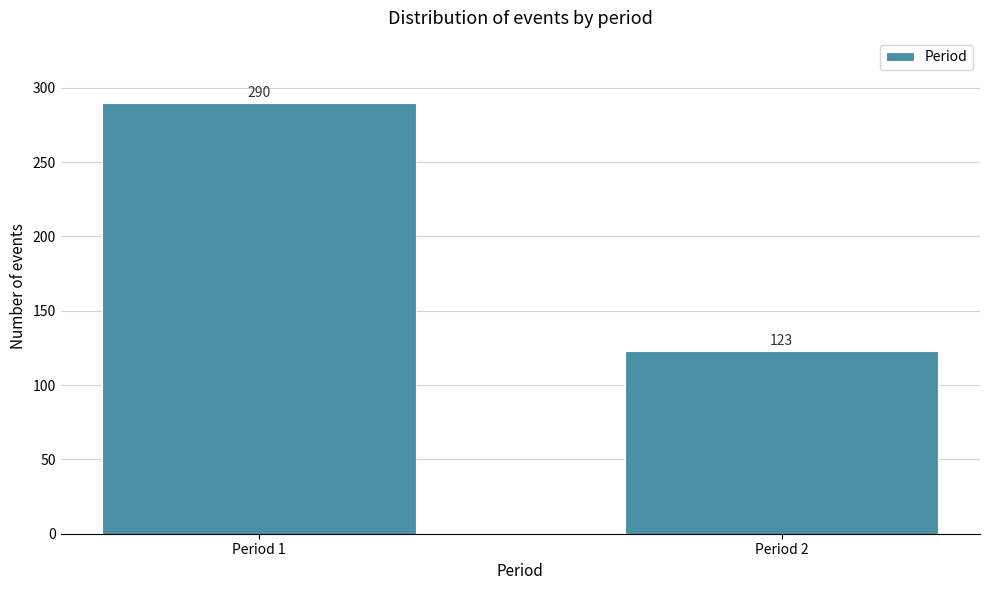

Reading right to left, extract all data points from this chart.

123	290